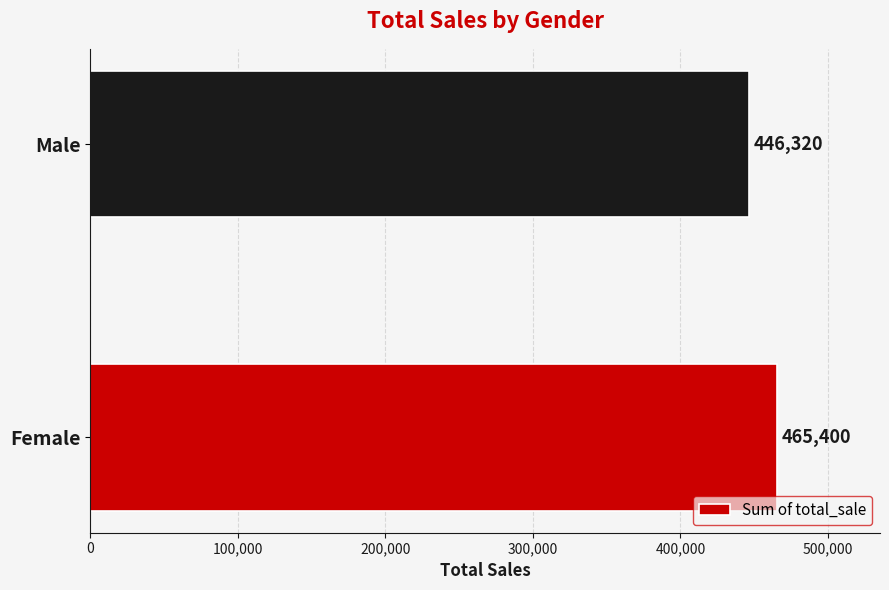

The value at Male is 446320. True or false?

True